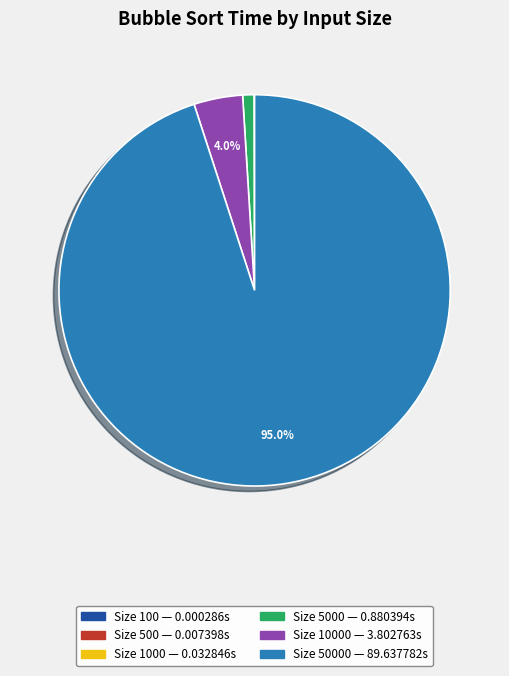

To the nearest percent, what is the difference between the largest and smallest slice percentages?

95%